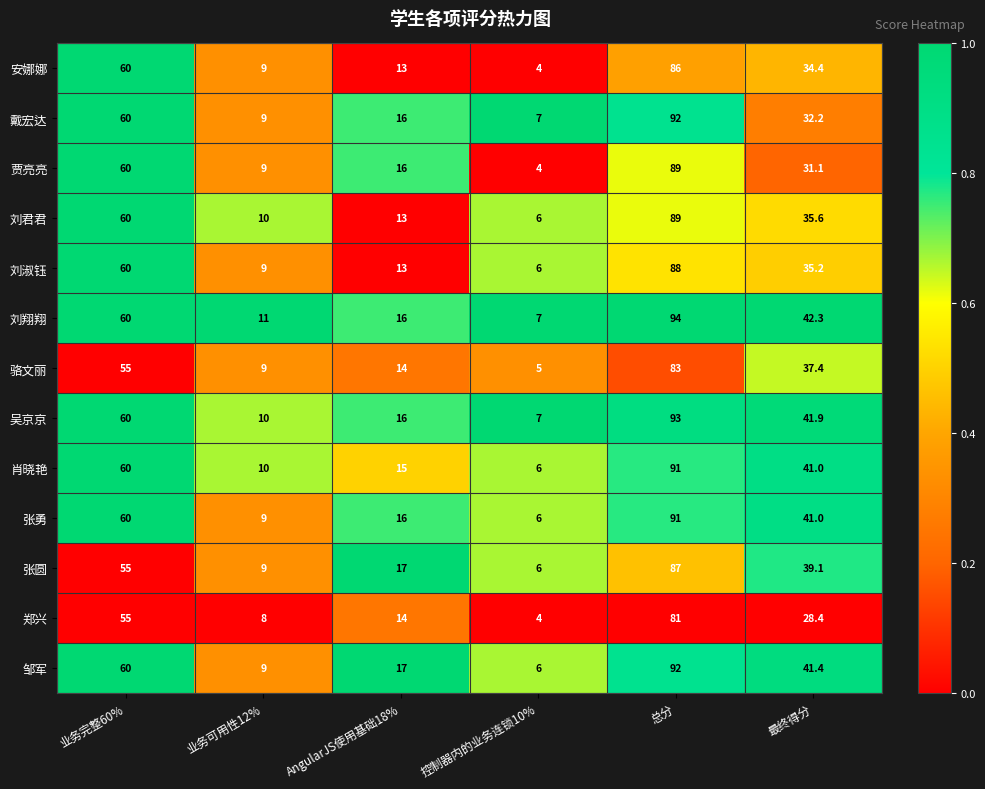

What is the average value of the 戴宏达 series?

36.0